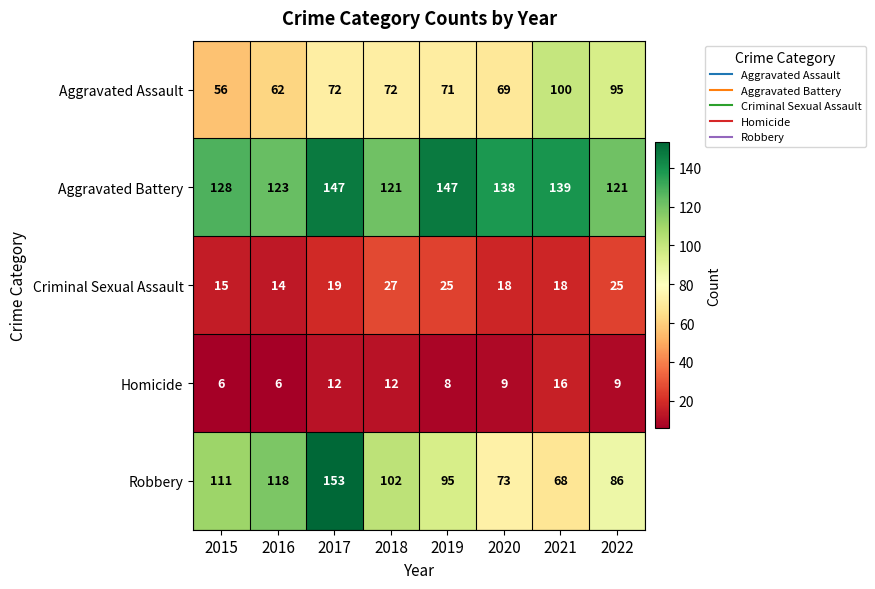

Count the number of categories in the chart.

8